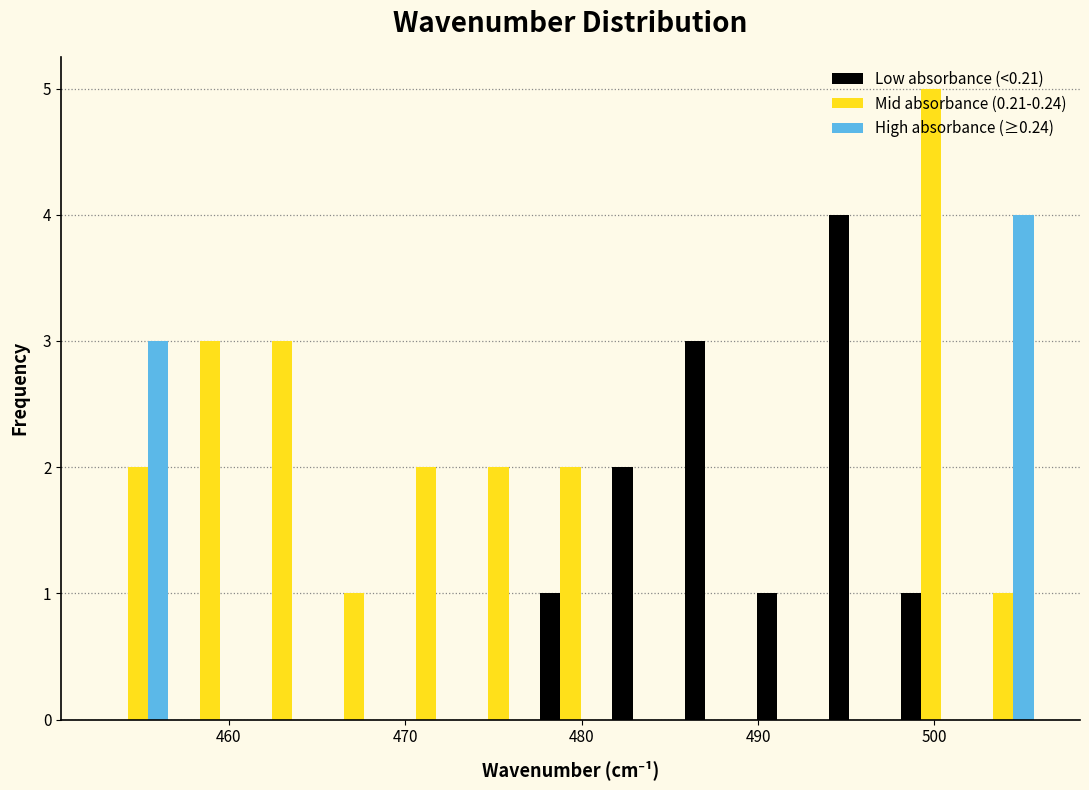

In the Mid absorbance (0.21-0.24) series, which range on the x-axis has the tallest bar?

498 to 502